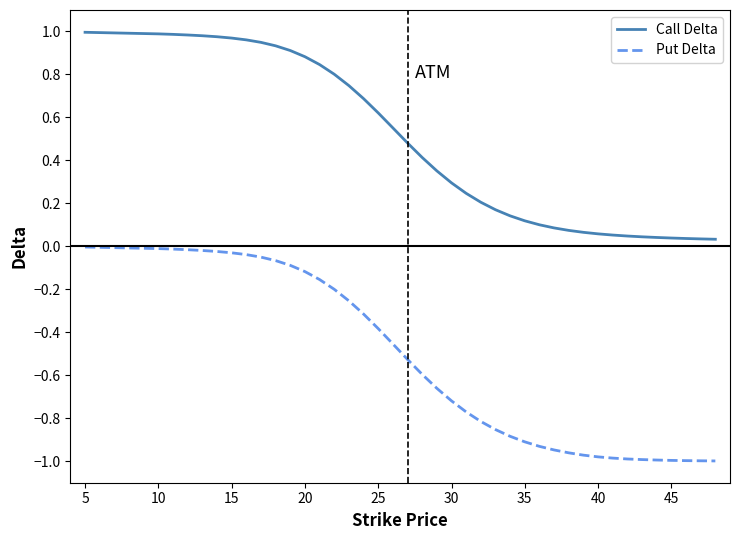

Which series has the largest total across all categories?

Call Delta